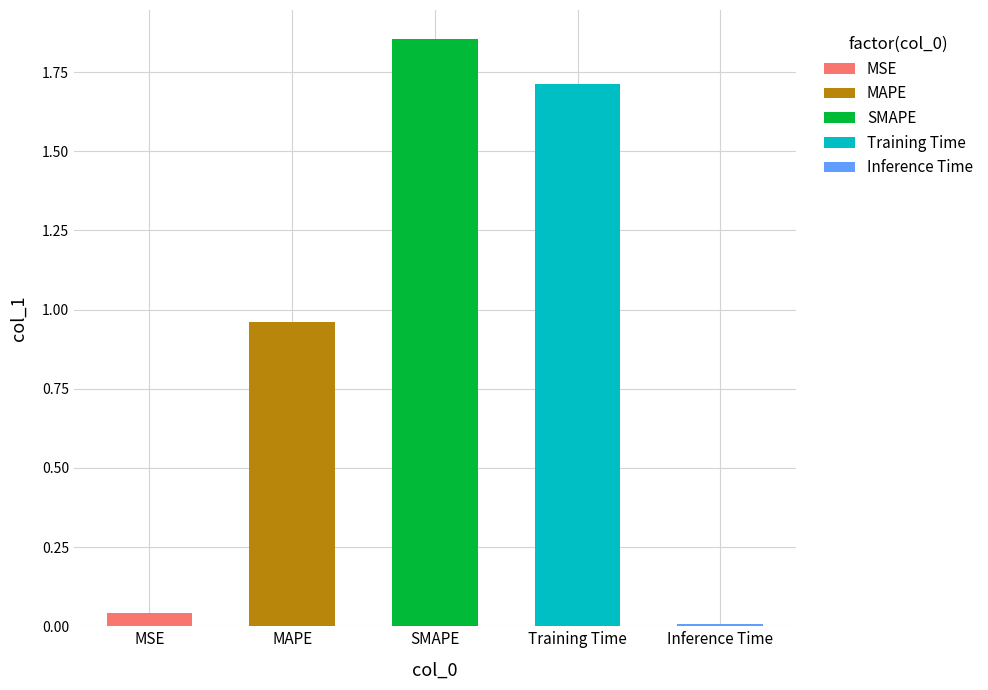

What is the difference between the values at Inference Time and SMAPE?

1.8